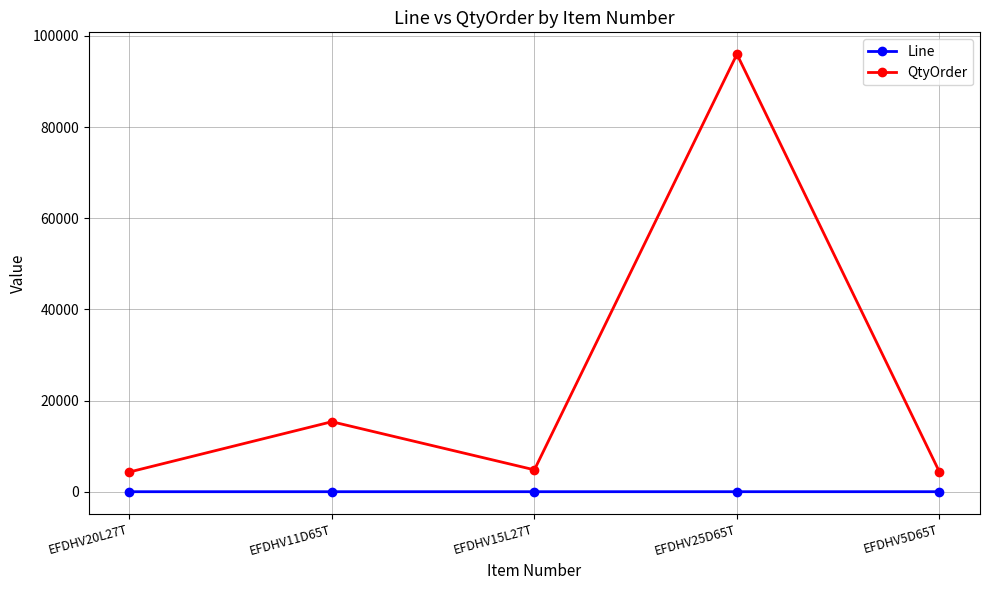

Rank the series at EFDHV15L27T from lowest to highest value.

Line, QtyOrder